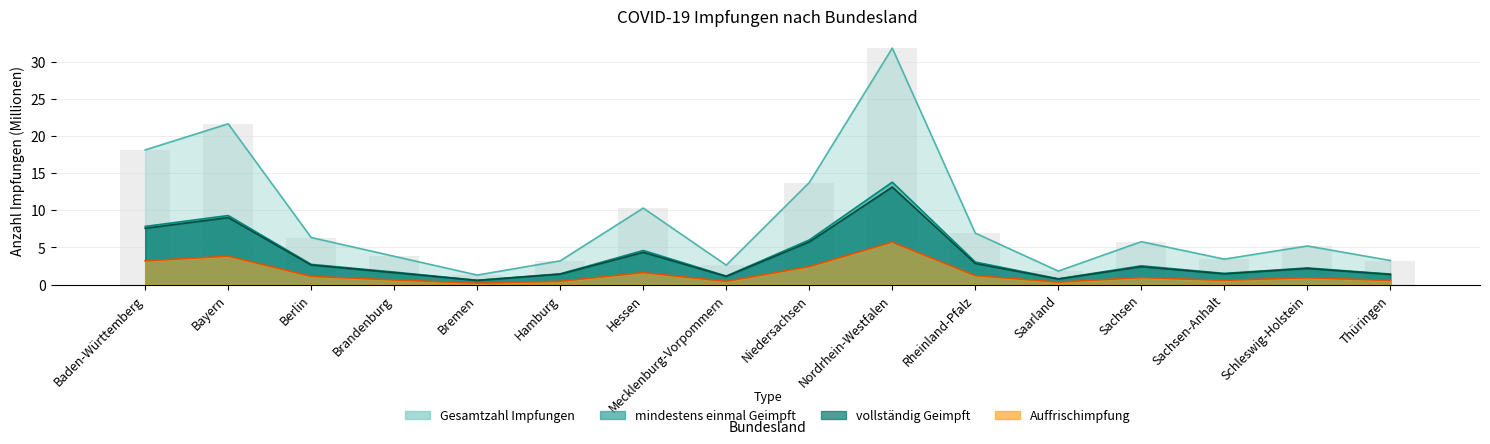

Which category has the lowest value in the mindestens einmal Geimpft series?

Bremen